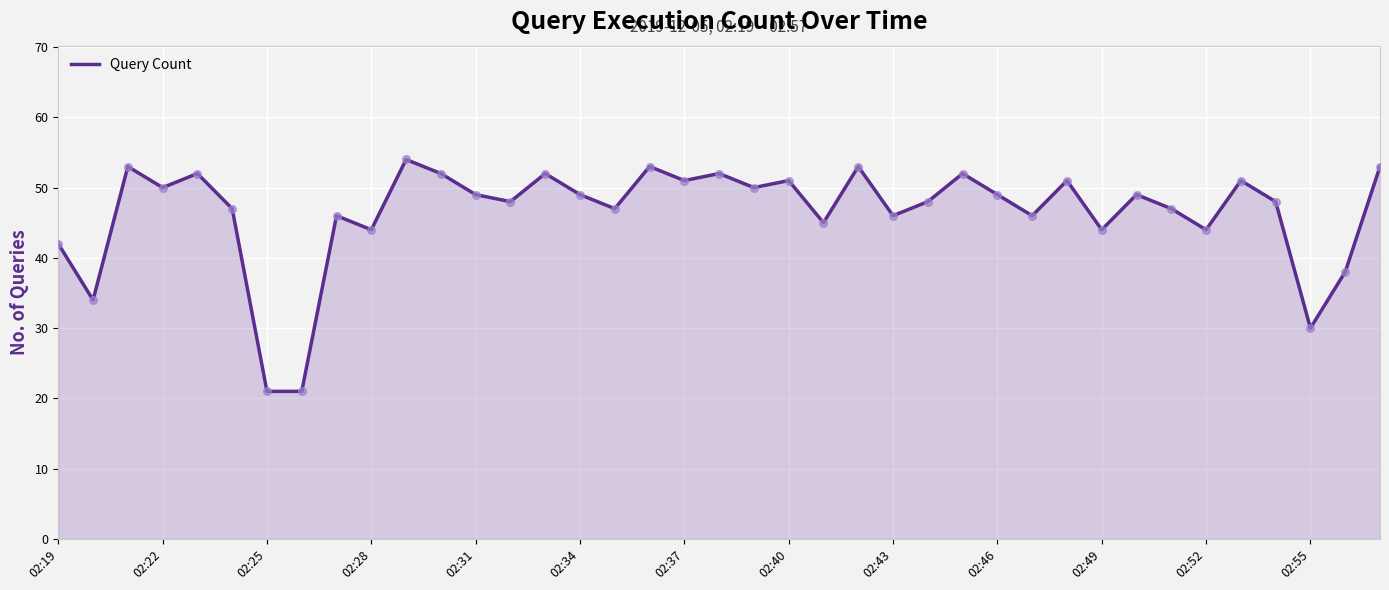

What is the maximum value shown in the chart?

54